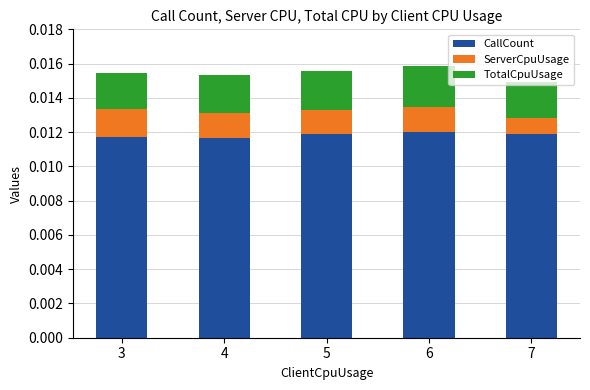

Count the number of categories in the chart.

5